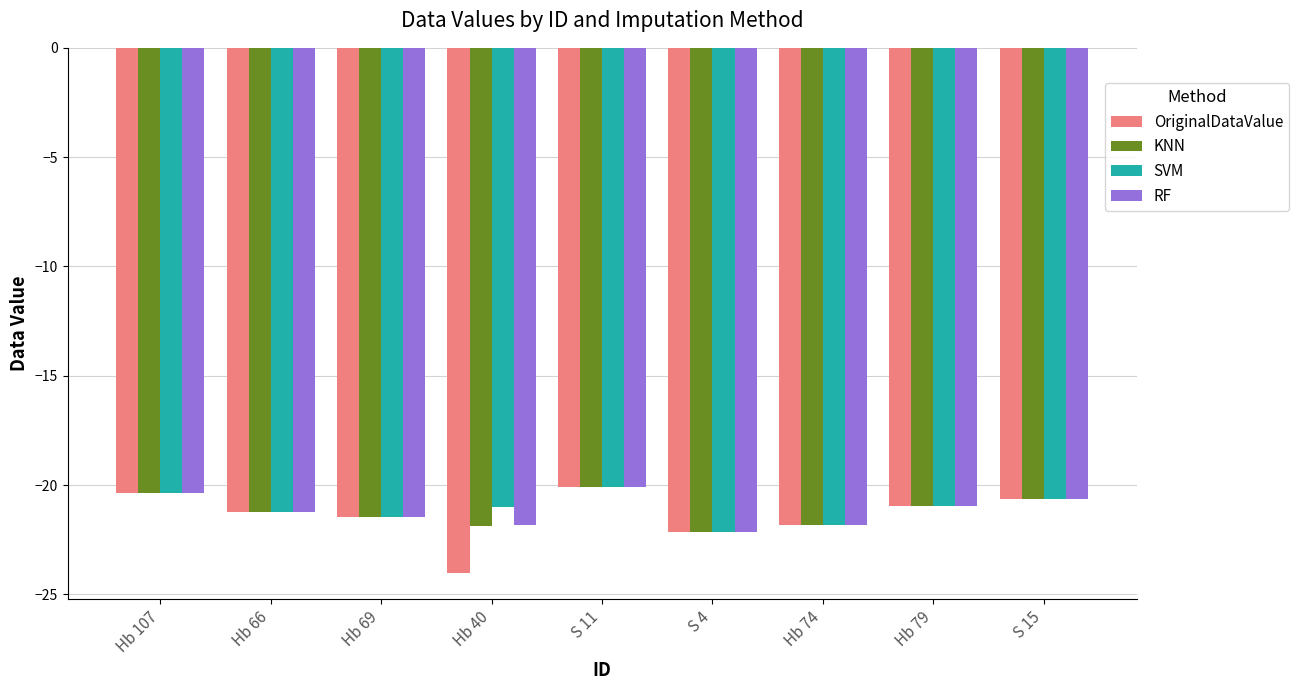

What are all the series names shown in the legend?

OriginalDataValue, KNN, SVM, RF